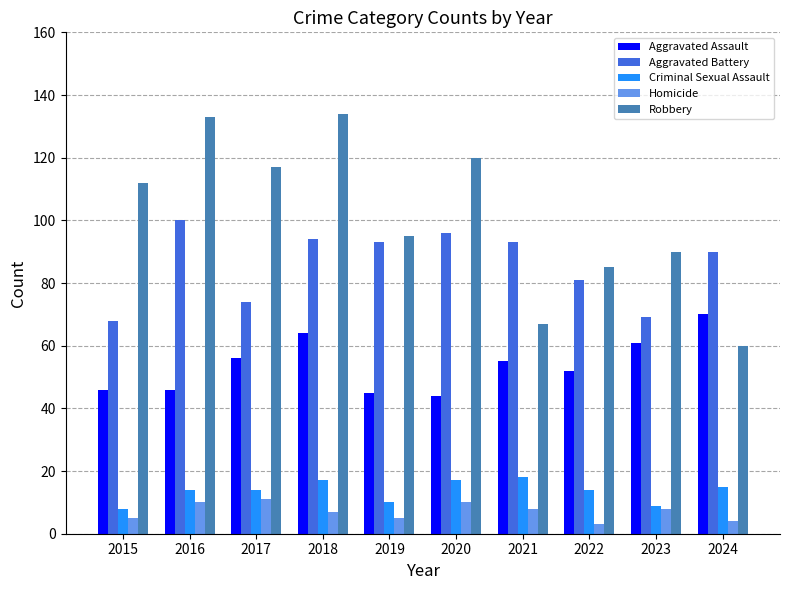

How many groups of bars are there?

10